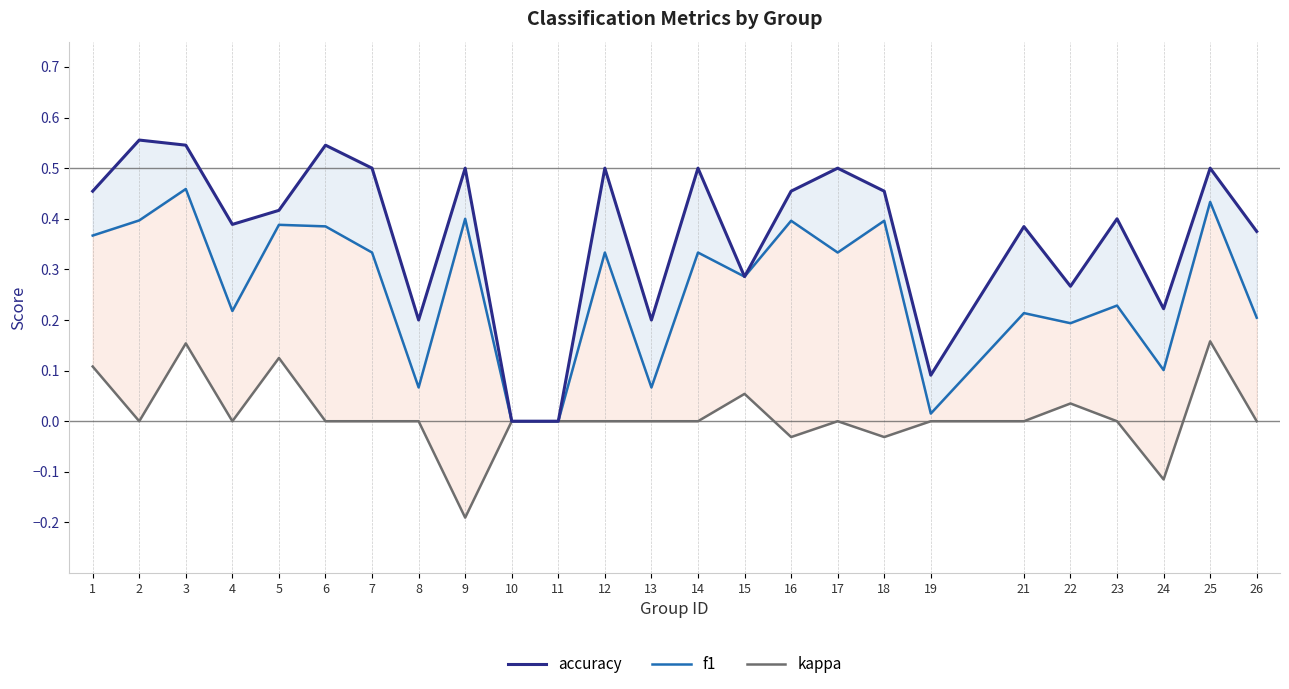

Reading right to left, list all the values displayed in this chart.

accuracy: 26=0.4	25=0.5	24=0.2	23=0.4	22=0.3	21=0.4	19=0.1	18=0.5	17=0.5	16=0.5	15=0.3	14=0.5	13=0.2	12=0.5	11=0.0	10=0.0	9=0.5	8=0.2	7=0.5	6=0.5	5=0.4	4=0.4	3=0.5	2=0.6	1=0.5
f1: 26=0.2	25=0.4	24=0.1	23=0.2	22=0.2	21=0.2	19=0.0	18=0.4	17=0.3	16=0.4	15=0.3	14=0.3	13=0.1	12=0.3	11=0.0	10=0.0	9=0.4	8=0.1	7=0.3	6=0.4	5=0.4	4=0.2	3=0.5	2=0.4	1=0.4
kappa: 26=0.0	25=0.2	24=-0.1	23=0.0	22=0.0	21=0.0	19=0.0	18=-0.0	17=0.0	16=-0.0	15=0.1	14=0.0	13=0.0	12=0.0	11=0.0	10=0.0	9=-0.2	8=0.0	7=0.0	6=0.0	5=0.1	4=0.0	3=0.2	2=0.0	1=0.1